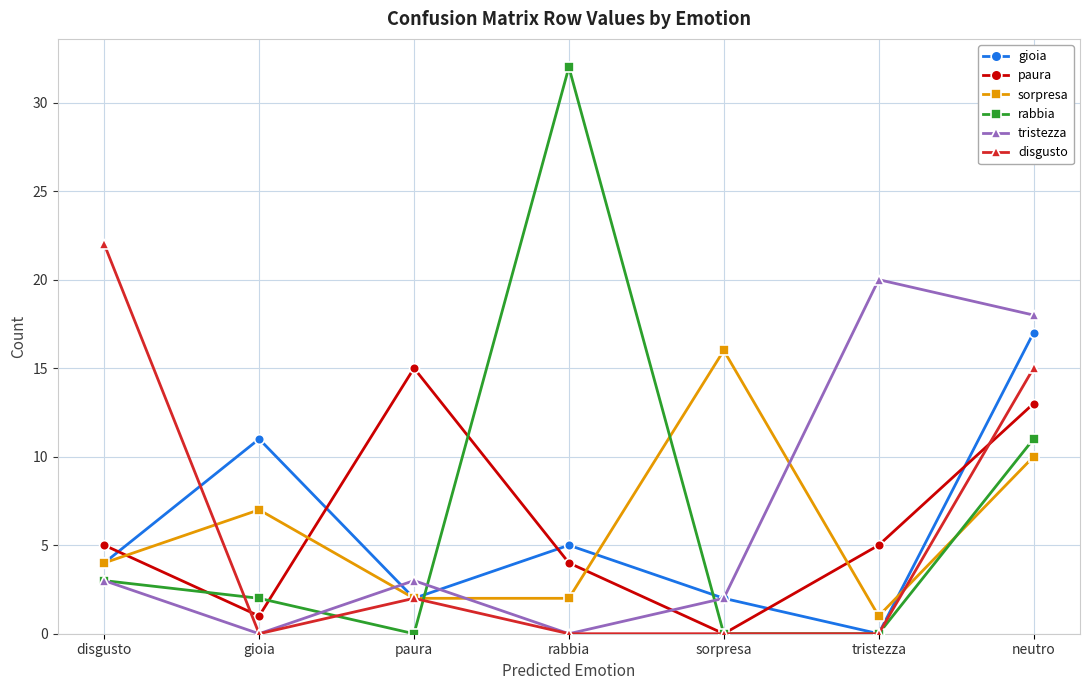

Reading left to right, extract all data points from this chart.

gioia: 4	11	2	5	2	0	17
paura: 5	1	15	4	0	5	13
sorpresa: 4	7	2	2	16	1	10
rabbia: 3	2	0	32	0	0	11
tristezza: 3	0	3	0	2	20	18
disgusto: 22	0	2	0	0	0	15